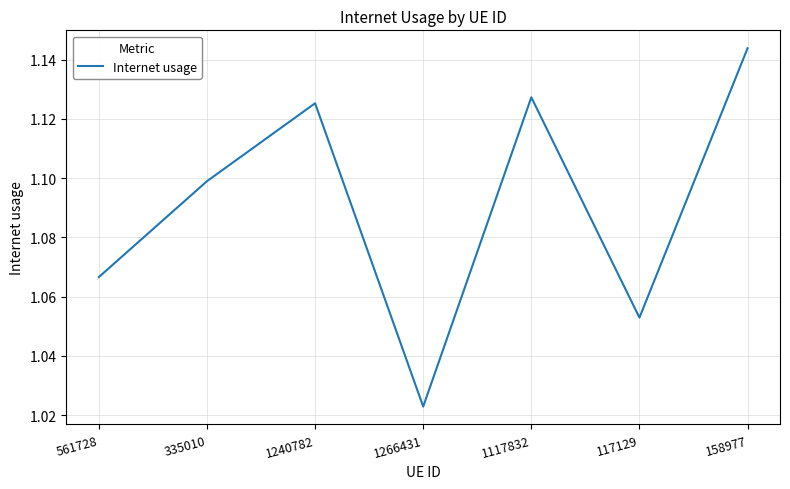

Rank the categories by value from lowest to highest.

1266431, 117129, 561728, 335010, 1240782, 1117832, 158977